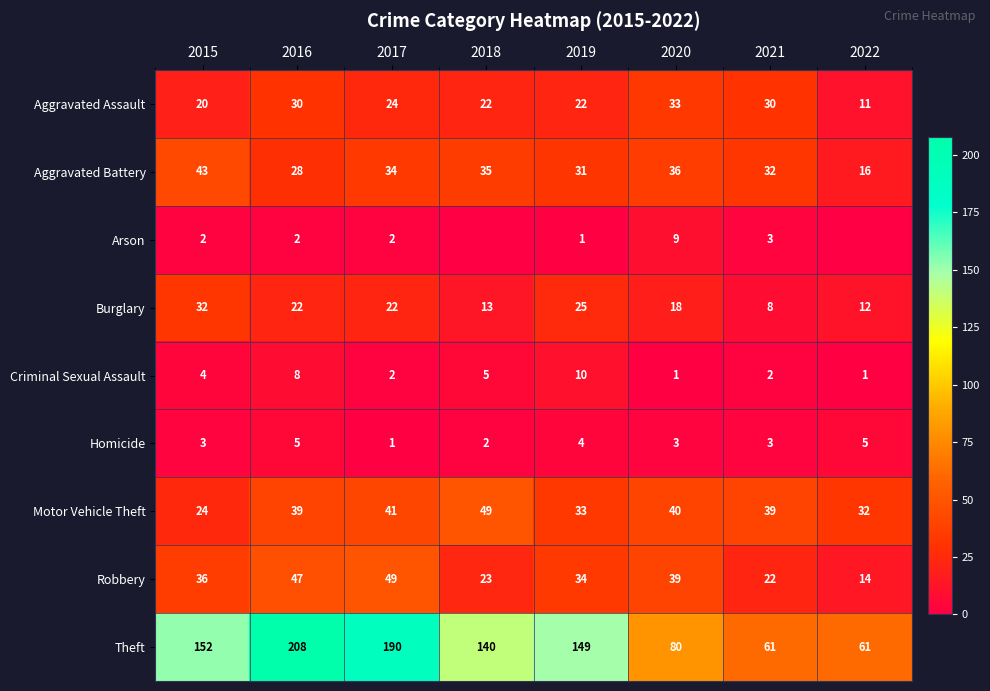

Is it true that Motor Vehicle Theft equals 39 at 2021?

True